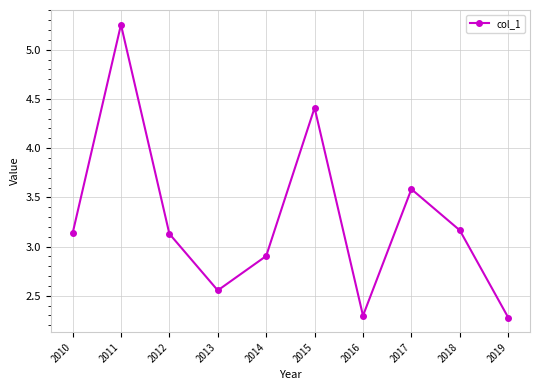

Between 2012 and 2017, which is larger?

2017